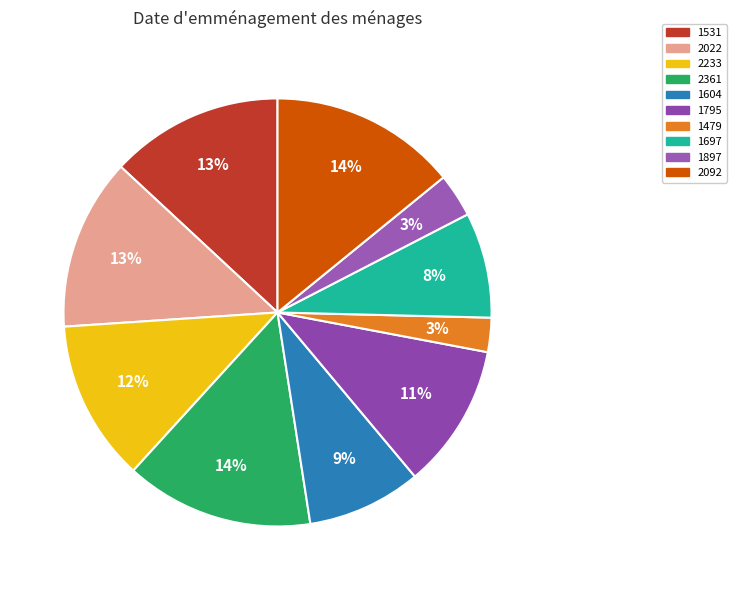

What portion of the pie excludes 1697?

92.0%